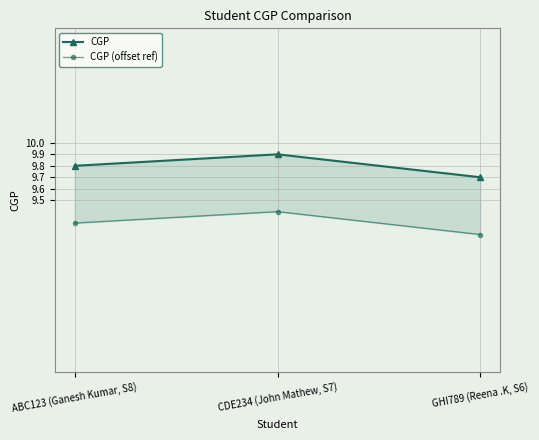

What is the label of the 1st point from the right?

GHI789 (Reena .K, S6)